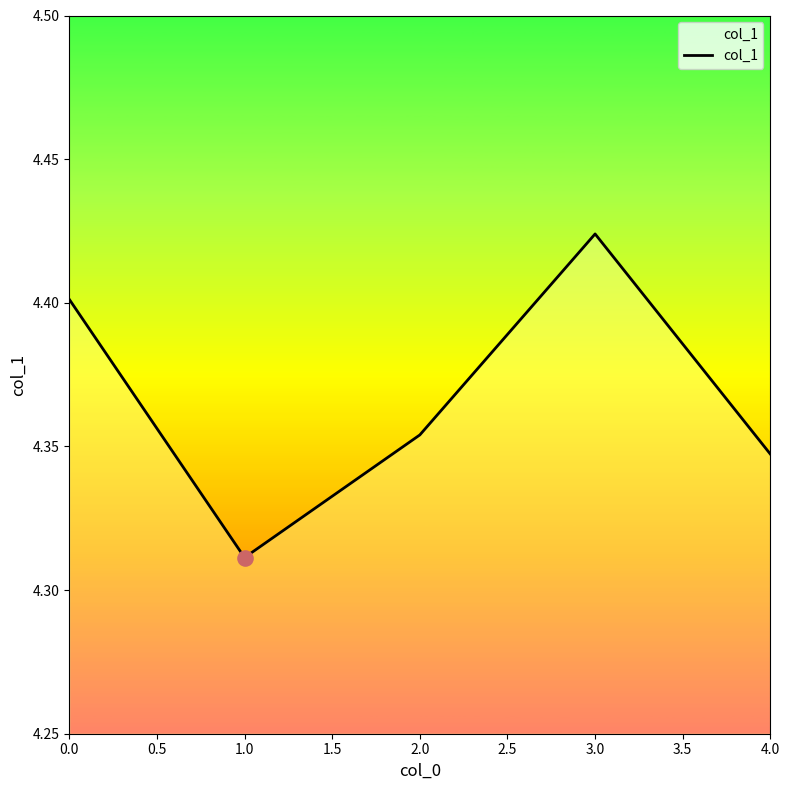

Which has a higher value, 1.0 or 2.0?

2.0